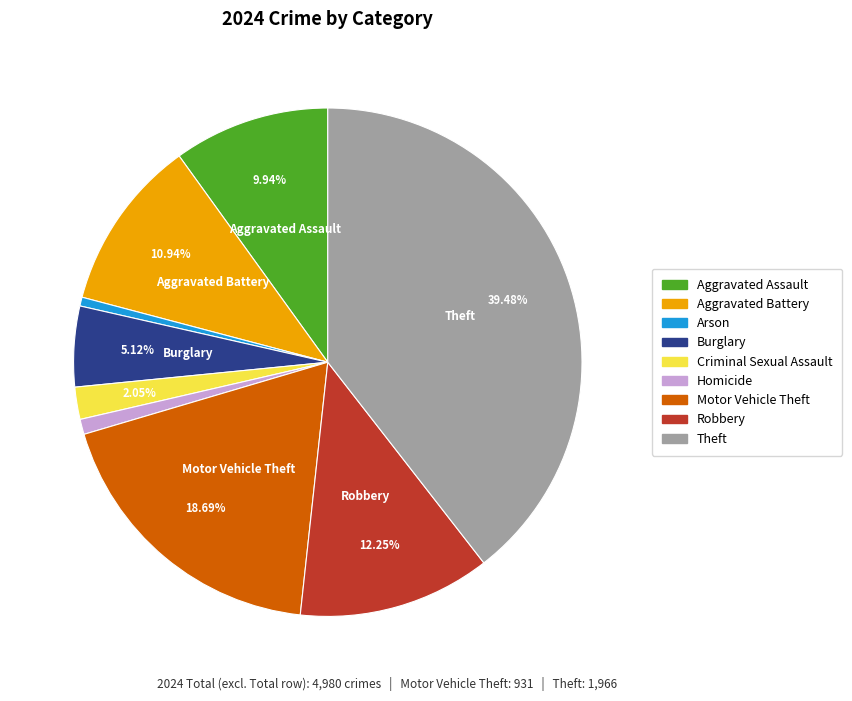

The Aggravated Battery slice represents 11% of the pie. True or false?

True